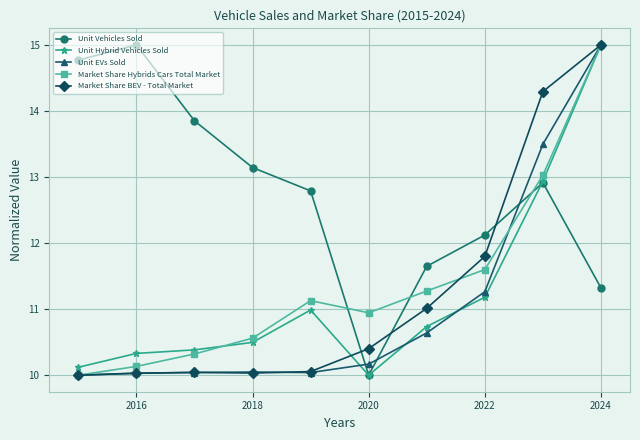

True or false: Unit Vehicles Sold has more than 2 interior local peaks.

False